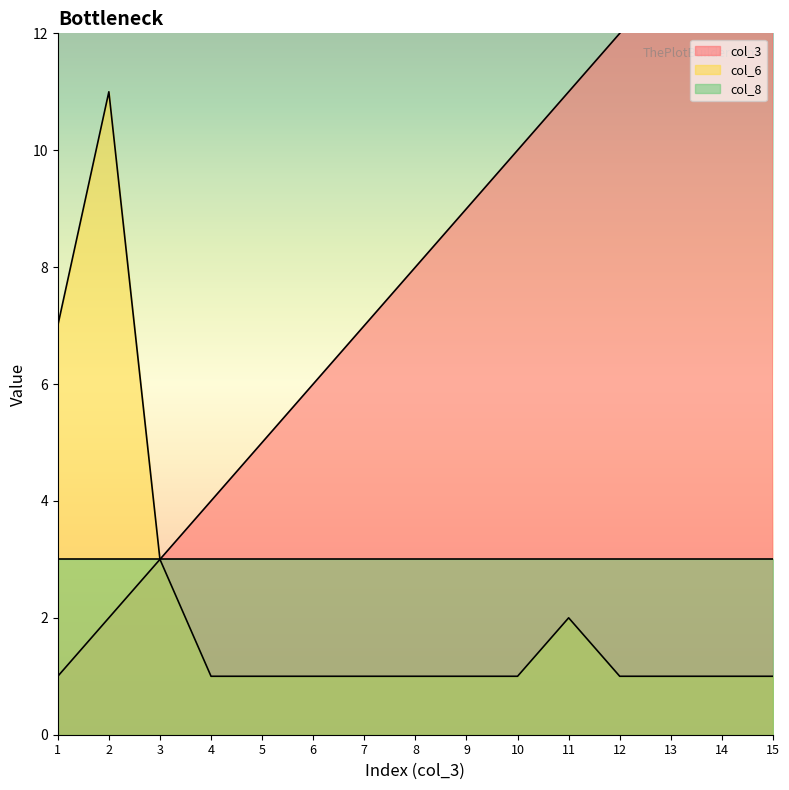

What is the value of the col_6 point at the 3rd from the left?

3